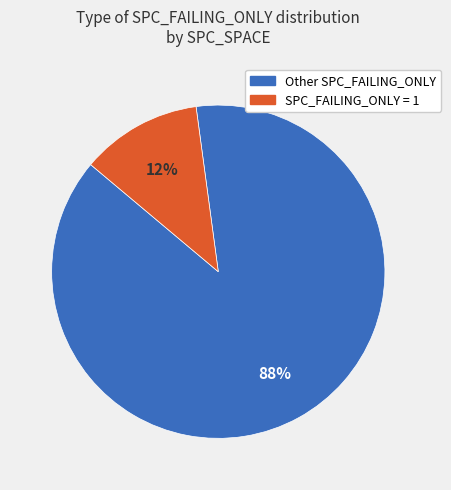

Is there a majority slice in this chart?

Yes